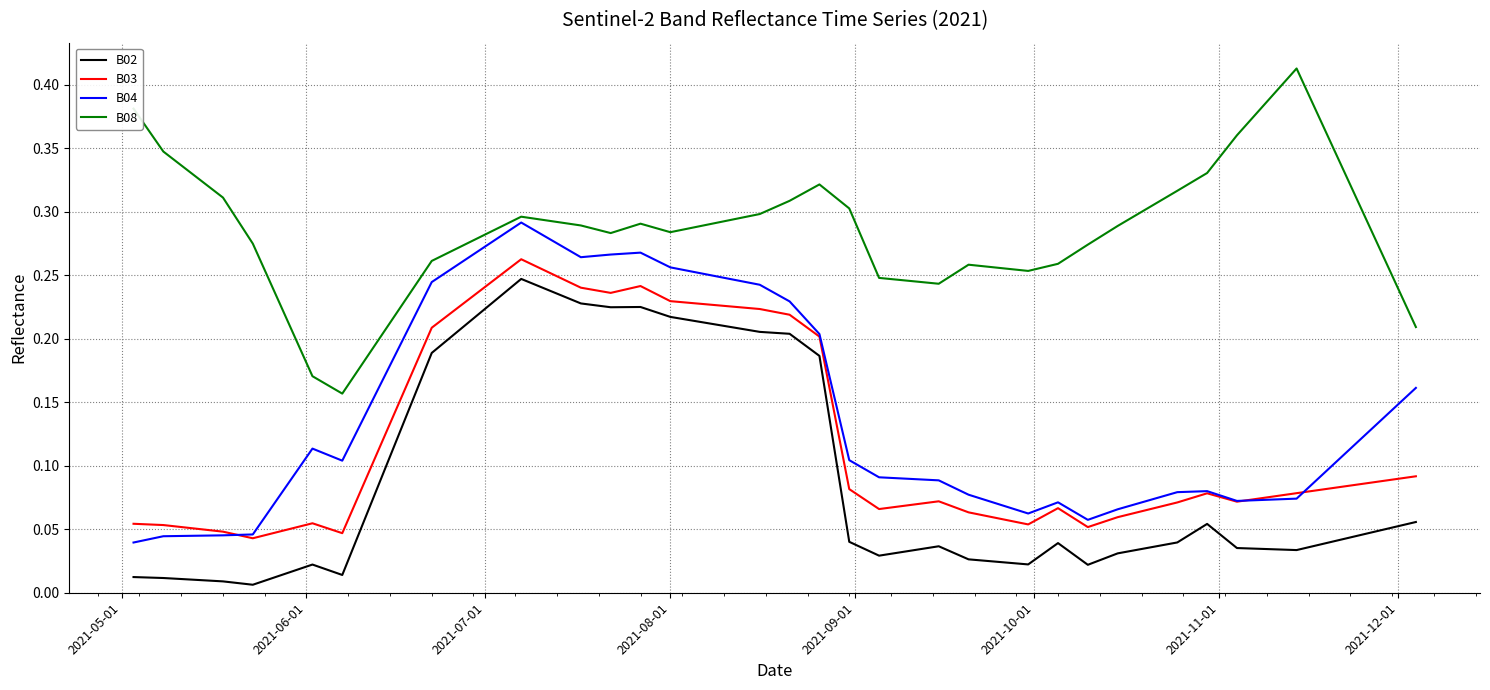

What is the sum of all B03 values?

4.5